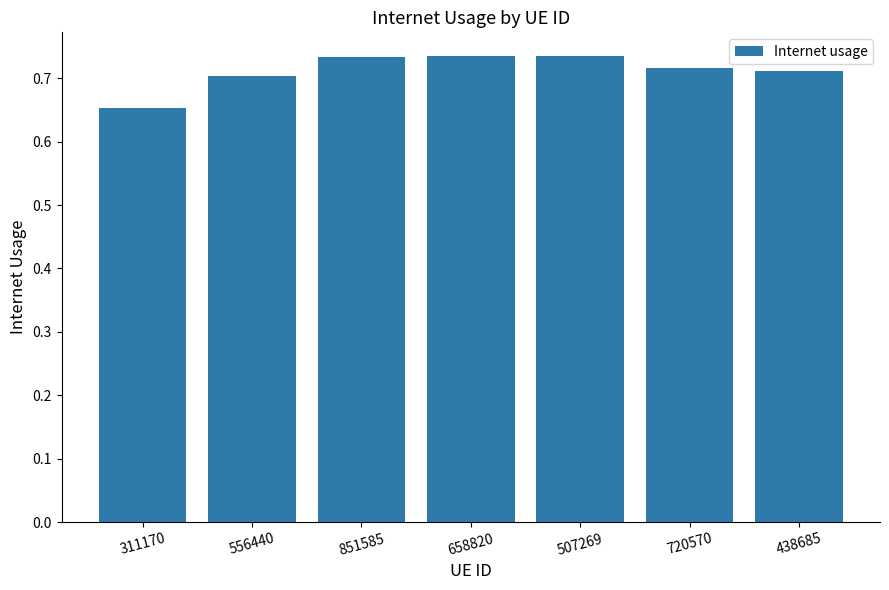

What position from the left is 658820?

4